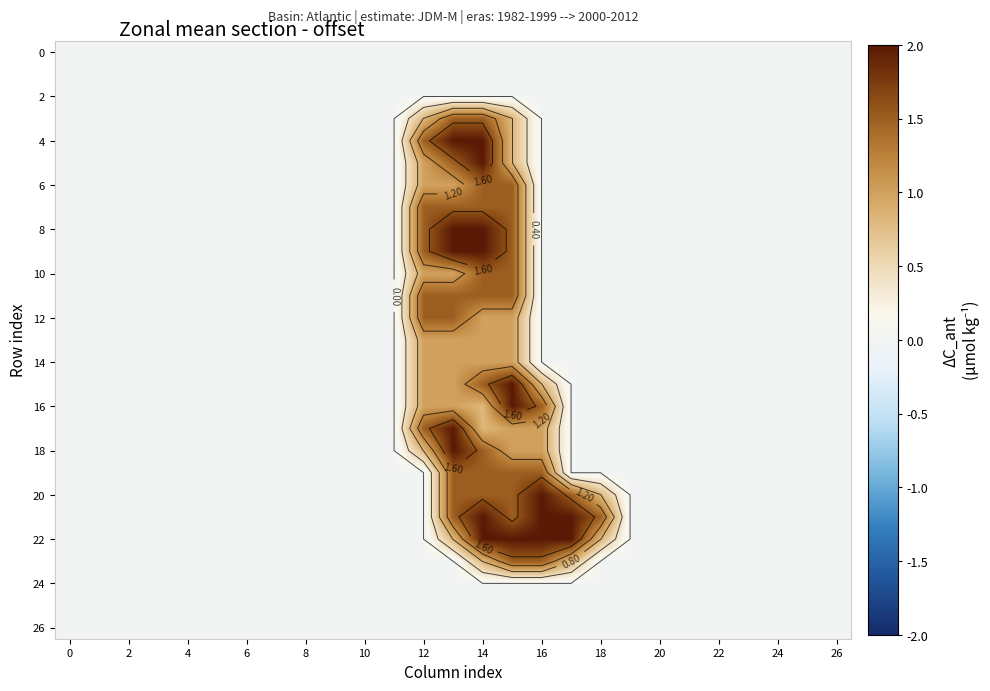

At which category is the sum across all series the highest?

14